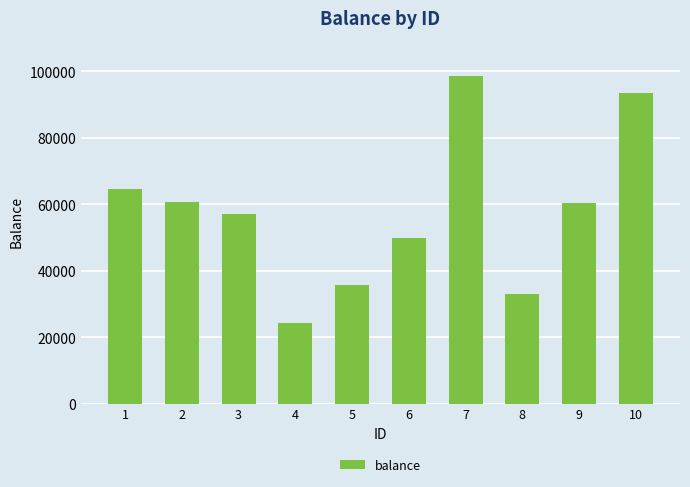

What is the change in value from 1 to 9?

-4014